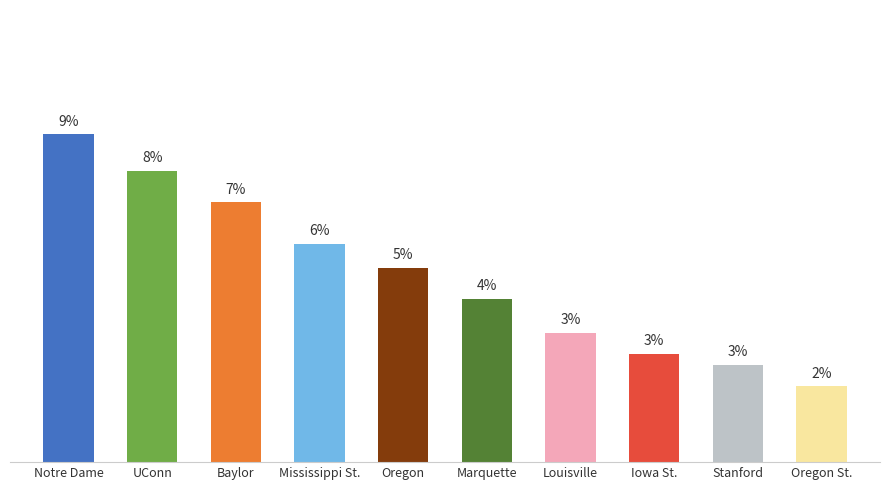

List the labels in order of value, smallest first.

Oregon St., Stanford, Iowa St., Louisville, Marquette, Oregon, Mississippi St., Baylor, UConn, Notre Dame